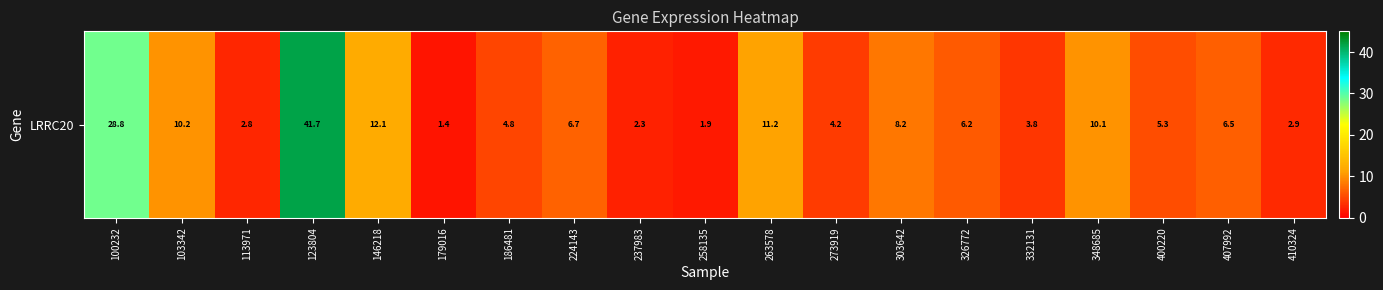

Reading left to right, list all the values displayed in this chart.

100232=28.8	103342=10.2	113971=2.8	123804=41.7	146218=12.1	179016=1.4	186481=4.8	224143=6.7	237983=2.3	258135=1.9	263578=11.2	273919=4.2	303642=8.2	326772=6.2	332131=3.8	348685=10.1	400220=5.3	407992=6.5	410324=2.9